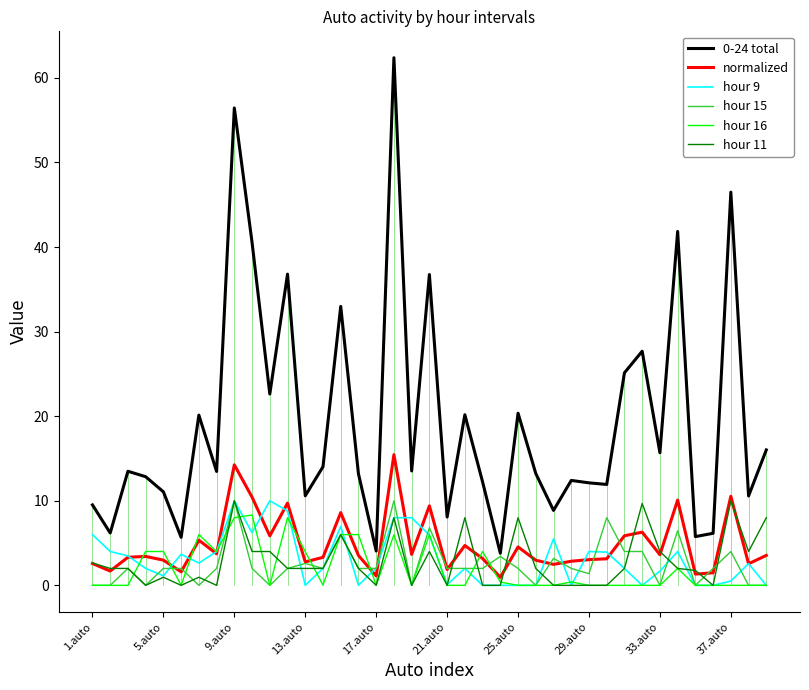

True or false: hour 16 and 0-24 total intersect in this chart.

False